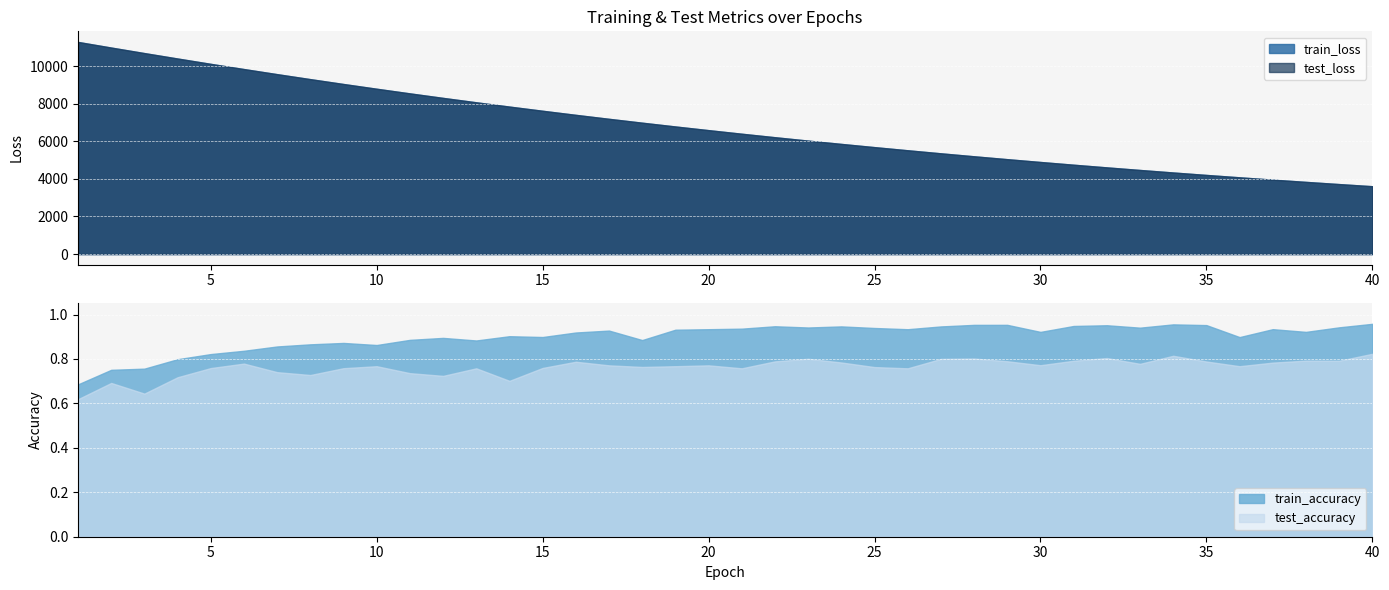

What is the sum of the train_accuracy values at 19 and 39?

1.9